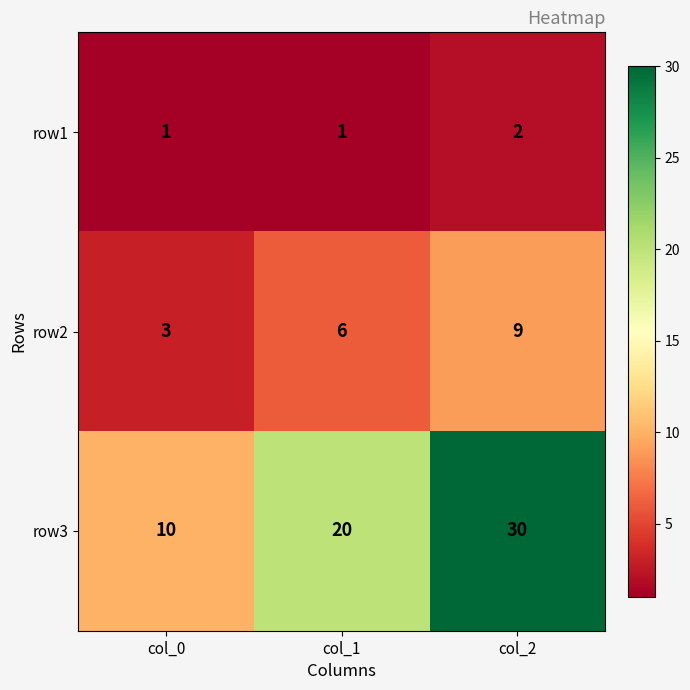

True or false: row2 has a value of 10 at col_1.

False